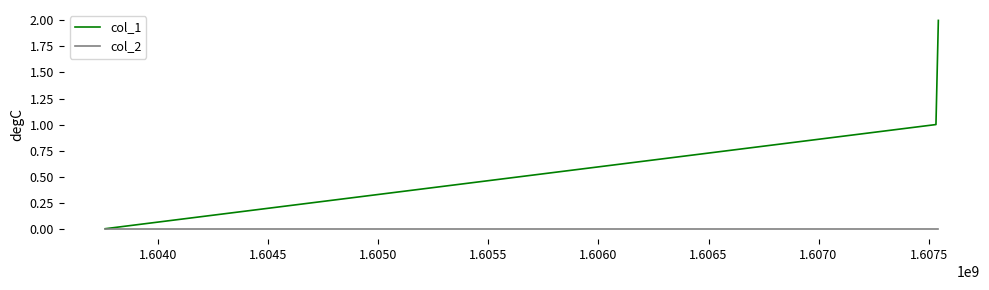

Does the chart display data point markers on the line(s)?

No